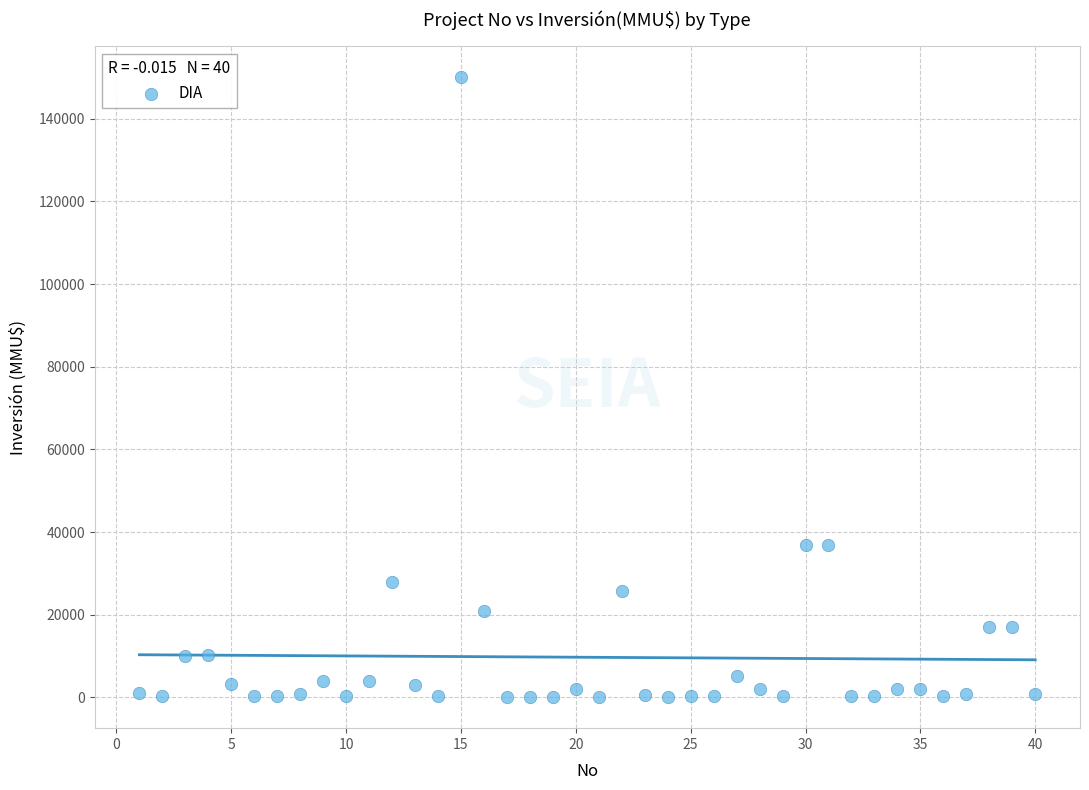

What is the range of Y values (max minus min)?

149963